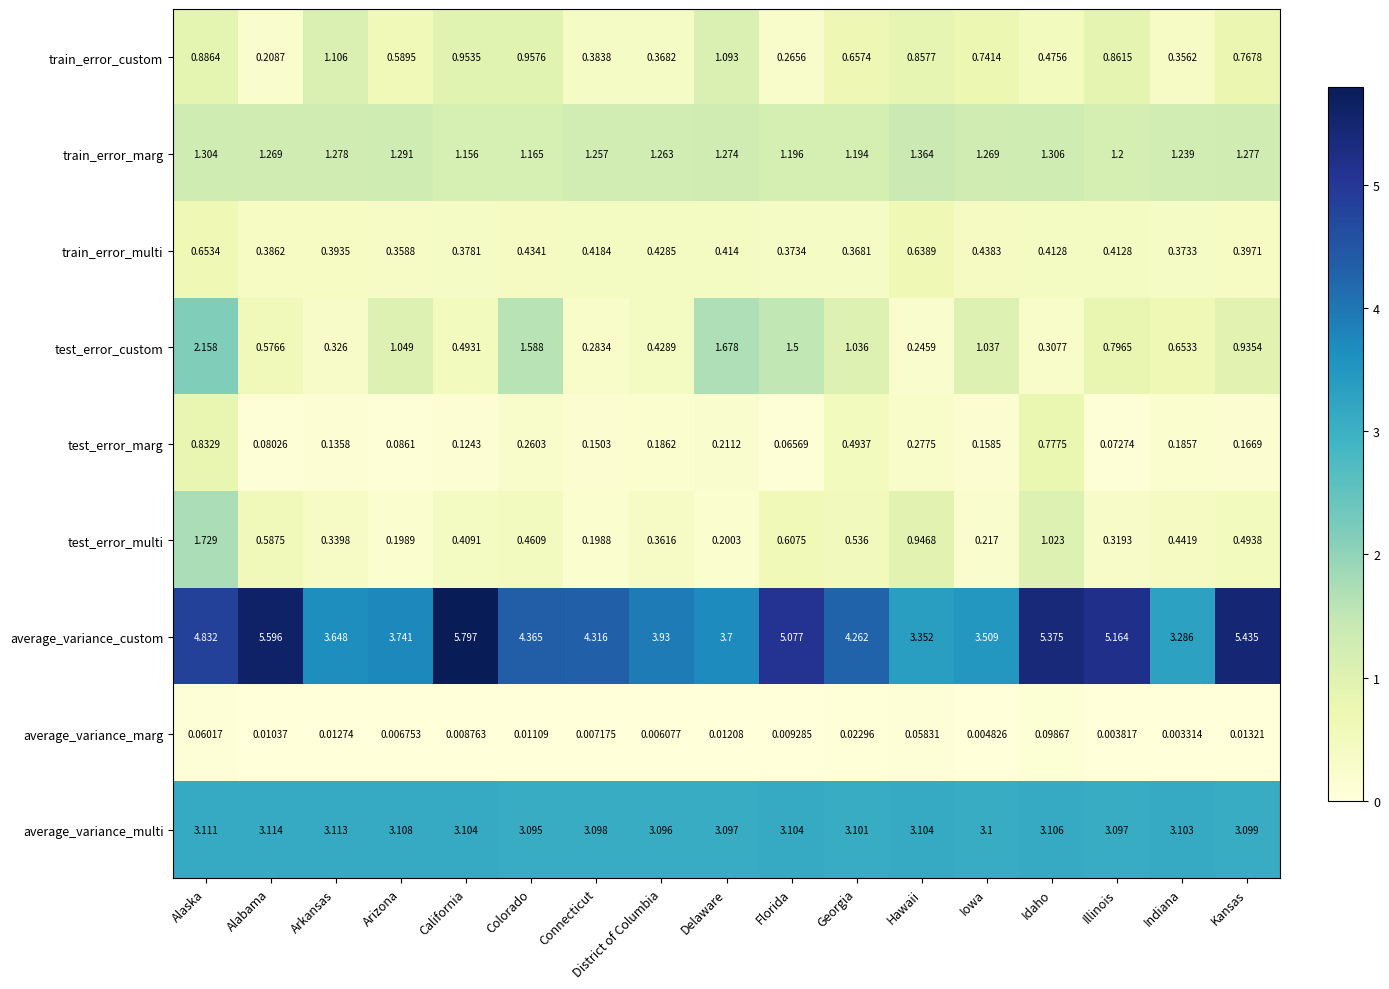

At how many categories does at least one series exceed 1?

17